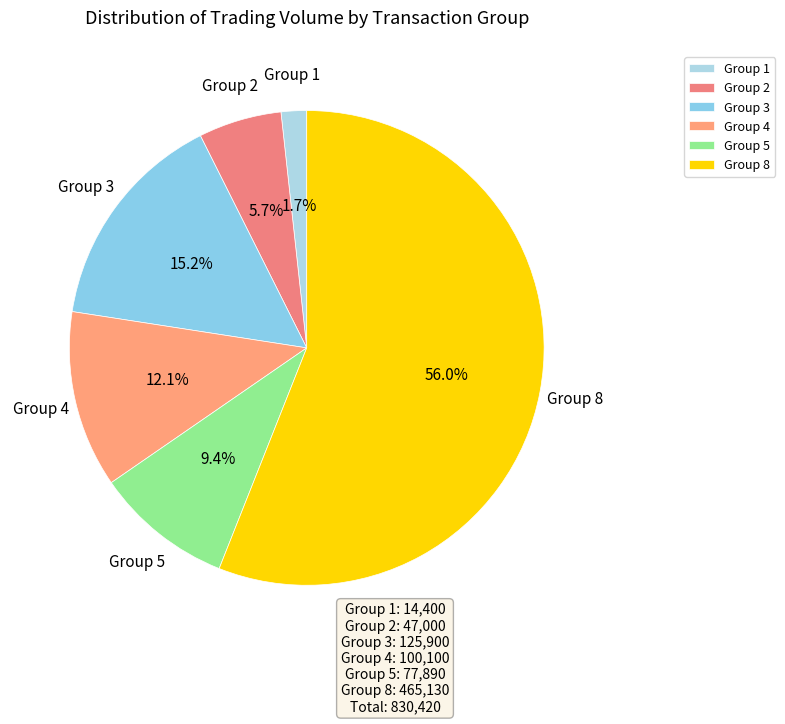

Count the number of slices in the pie.

6